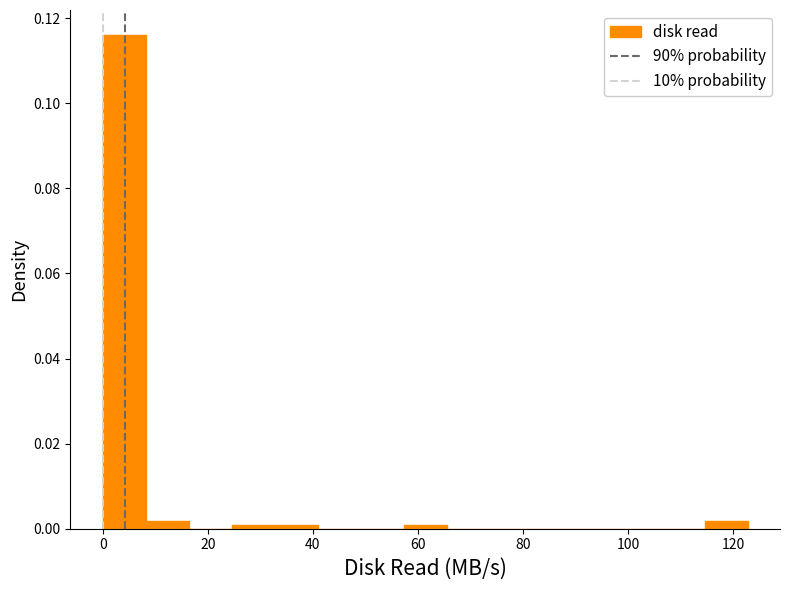

How tall is the bar that spans 0 to 8 on the x-axis? Neither the bar edges nor the heights are printed on the chart, so give them approximately, as read against the axes.

0.116